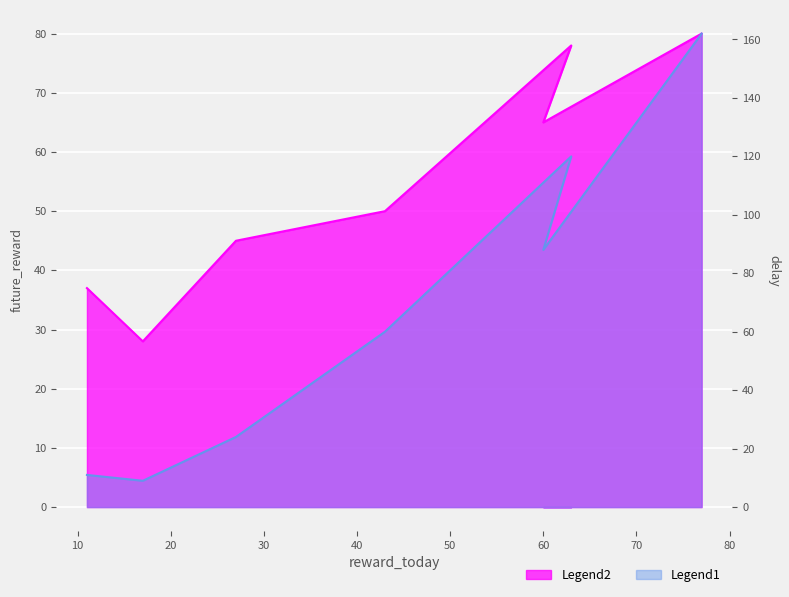

How many lines are shown in the chart?

2